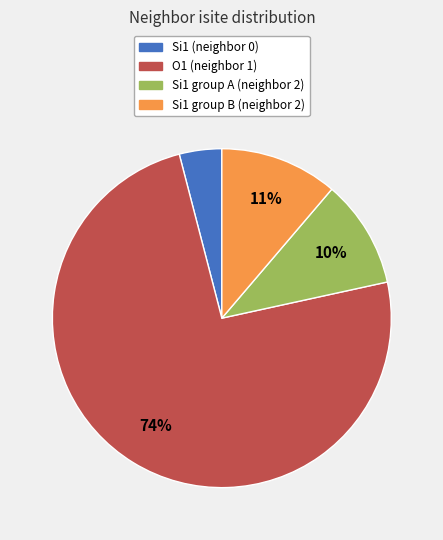

What percentage is the Si1 group B (neighbor 2) slice, to the nearest percent?

11%